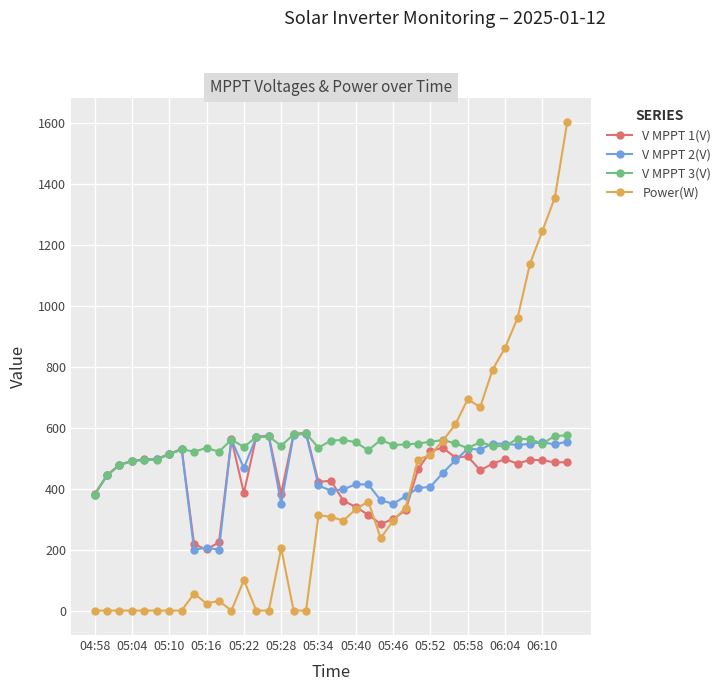

True or false: V MPPT 1(V) has more than 0 points higher than both neighbors.

True